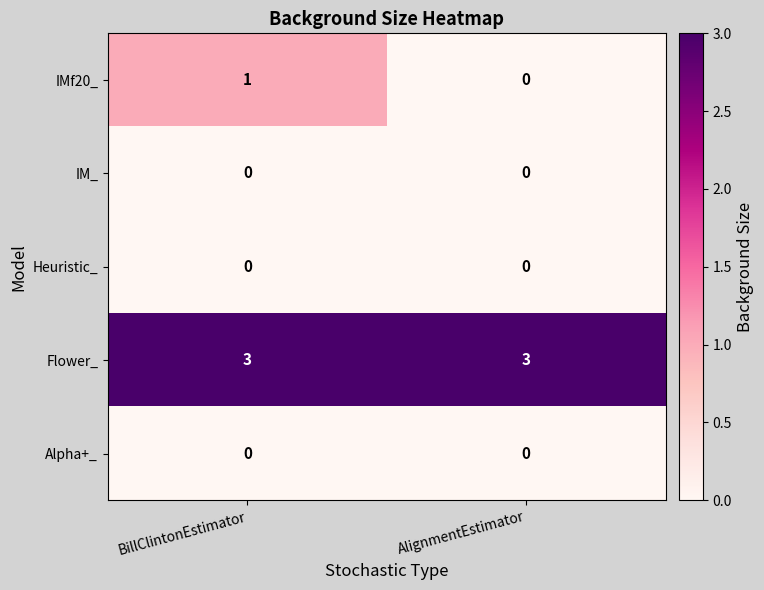

What is the spread (max minus min) of values at BillClintonEstimator?

3